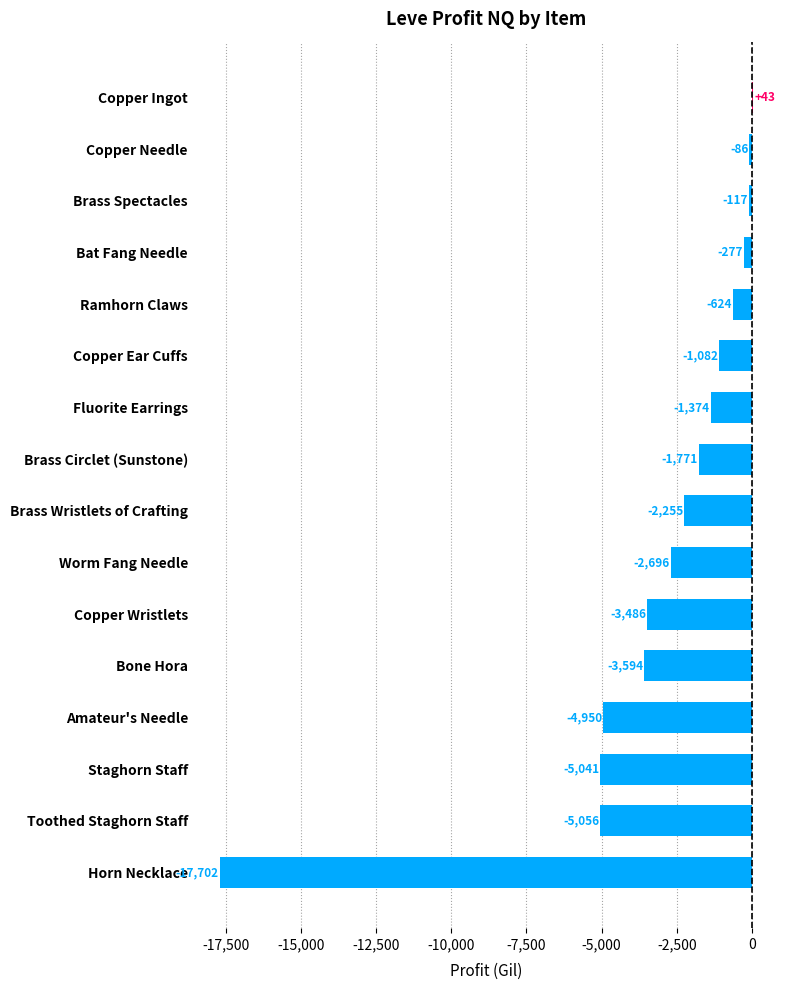

What is the greatest value displayed?

42.6